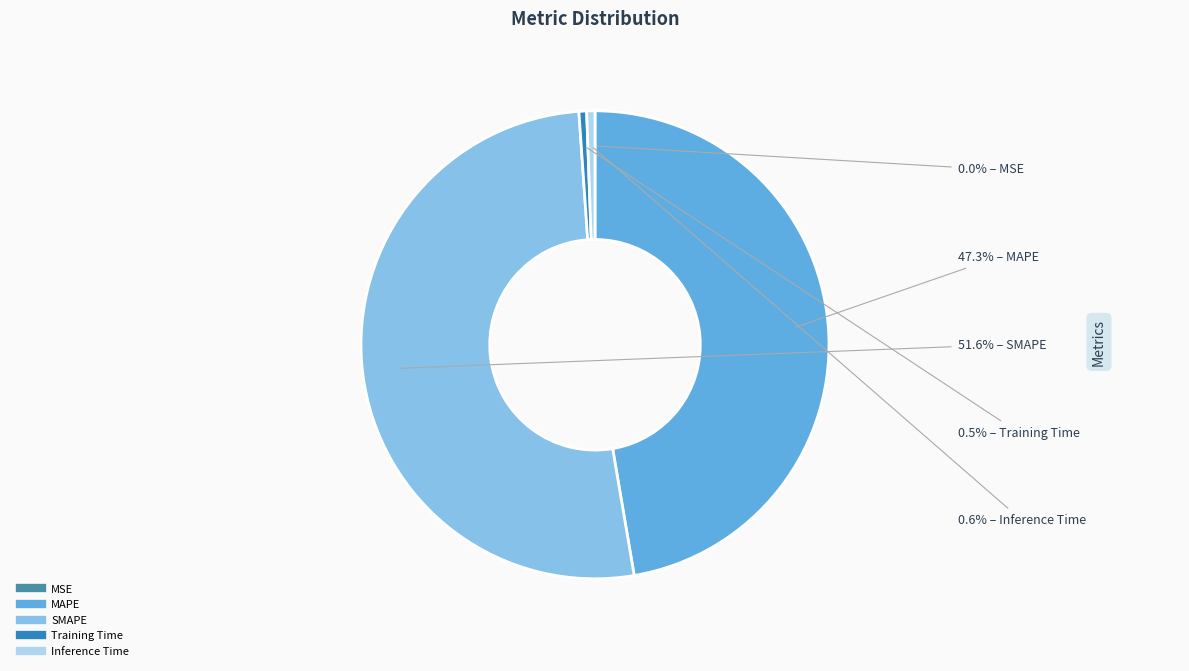

True or false: MAPE accounts for 38% of the total.

False